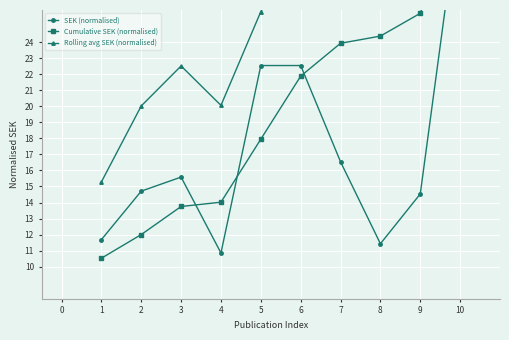

What are all the series names shown in the legend?

SEK (normalised), Cumulative SEK (normalised), Rolling avg SEK (normalised)